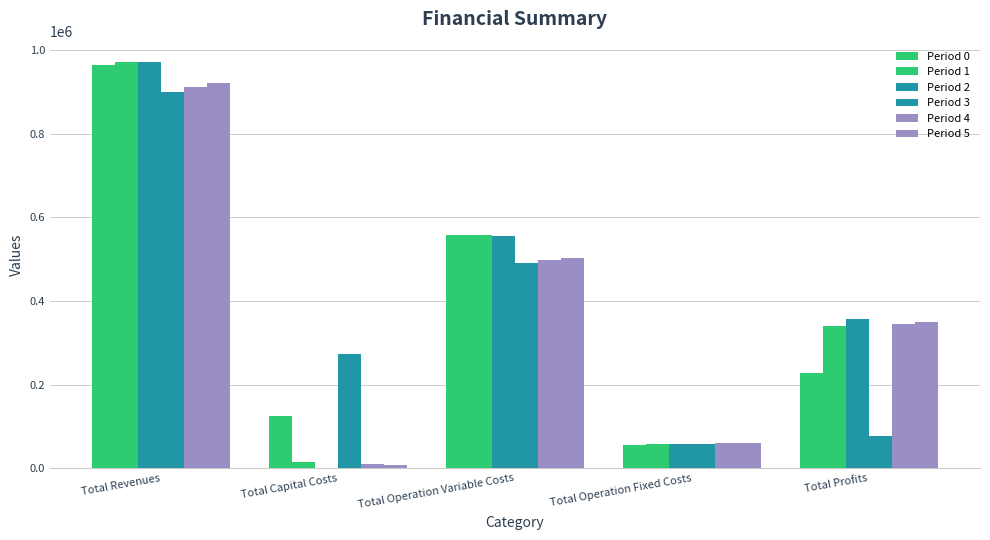

Which category has the highest value across all series?

Total Revenues